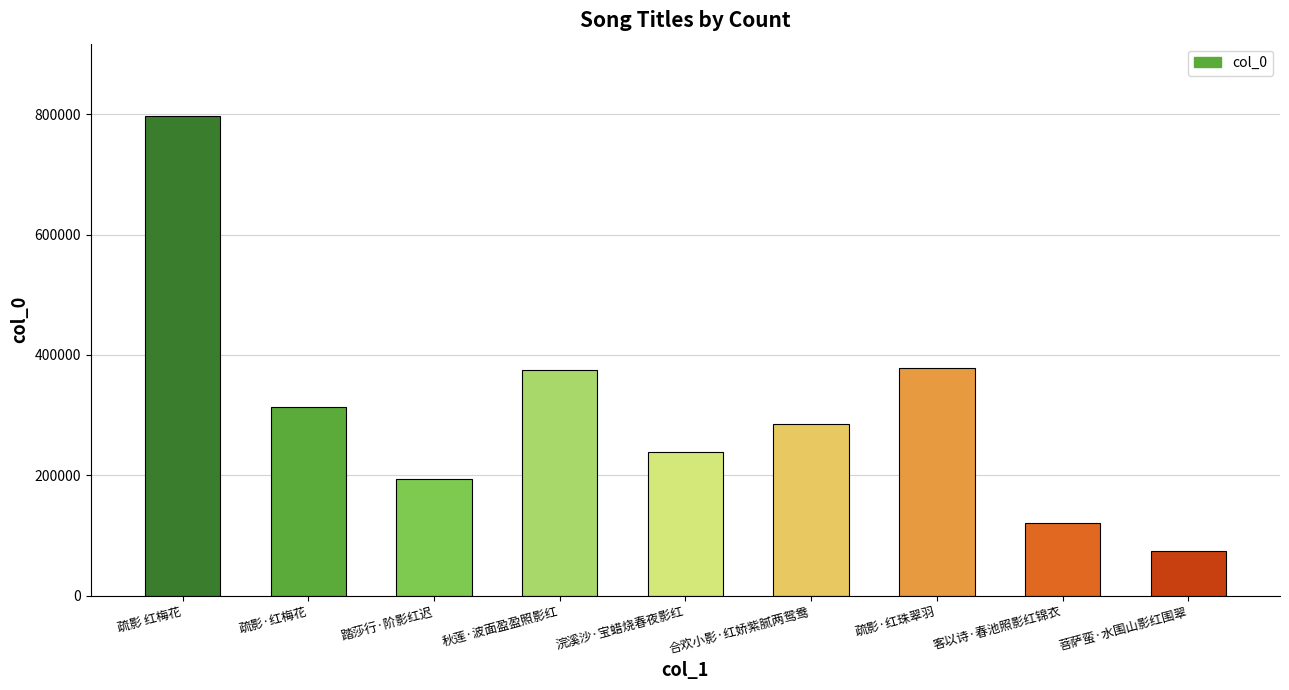

At which label does the data first exceed 284876?

疏影 红梅花